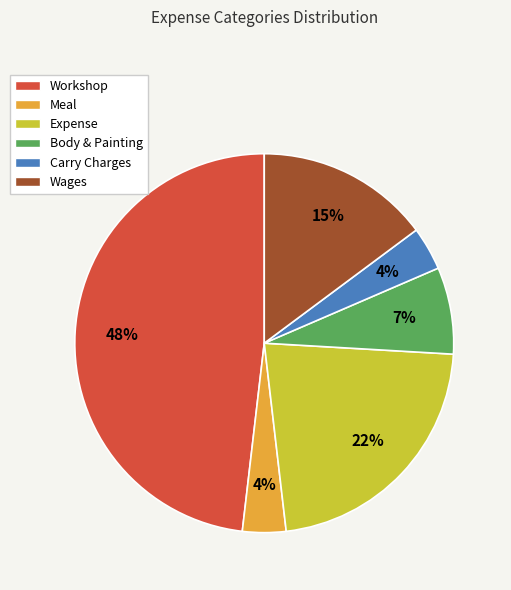

Which has a higher value, Body & Painting or Carry Charges?

Body & Painting